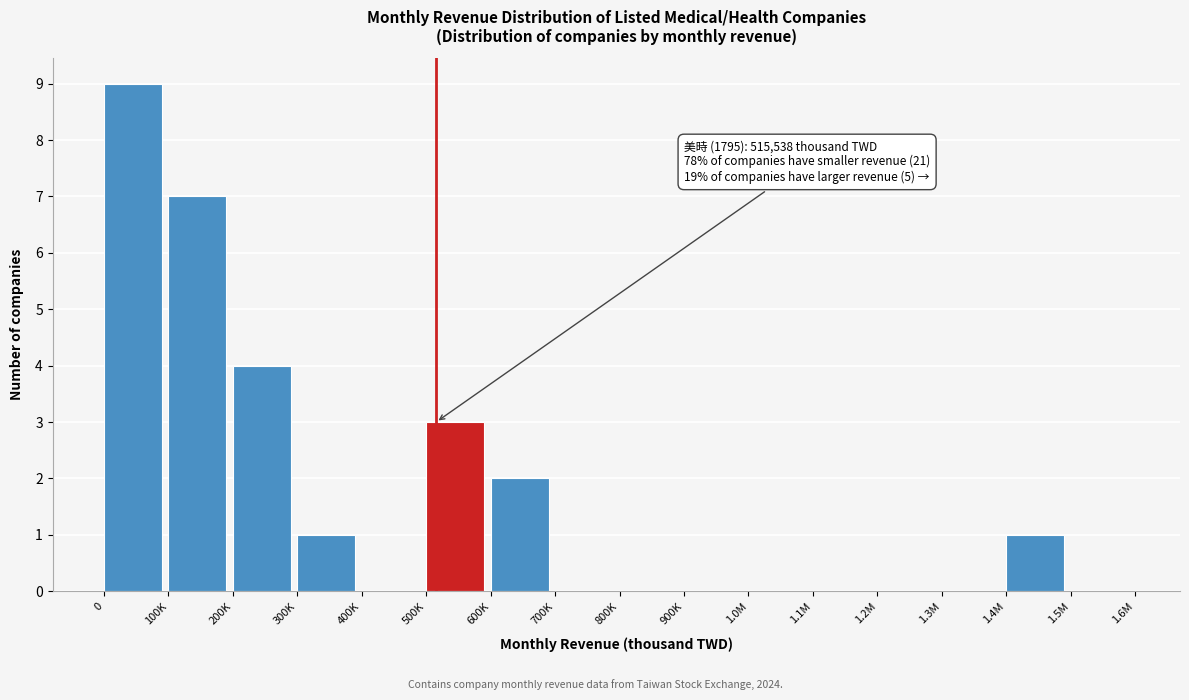

Reading left to right, transcribe all the data shown in this chart.

0=9	100K=7	200K=4	300K=1	400K=0	500K=3	600K=2	700K=0	800K=0	900K=0	1.0M=0	1.1M=0	1.2M=0	1.3M=0	1.4M=1	1.5M=0